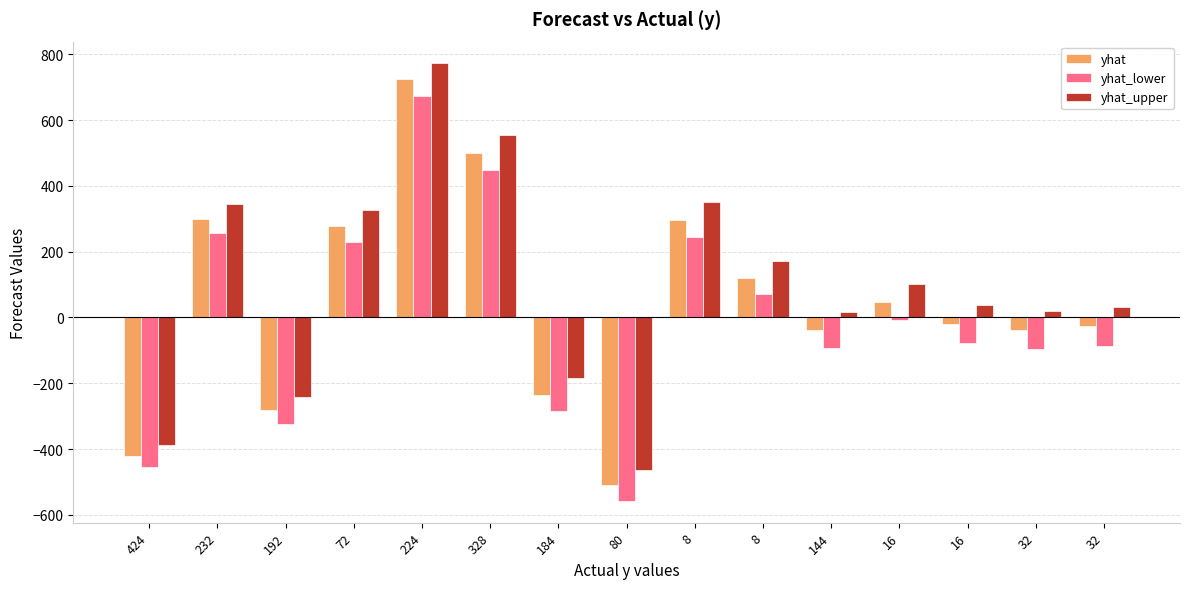

What is the sum of all yhat values?

695.2